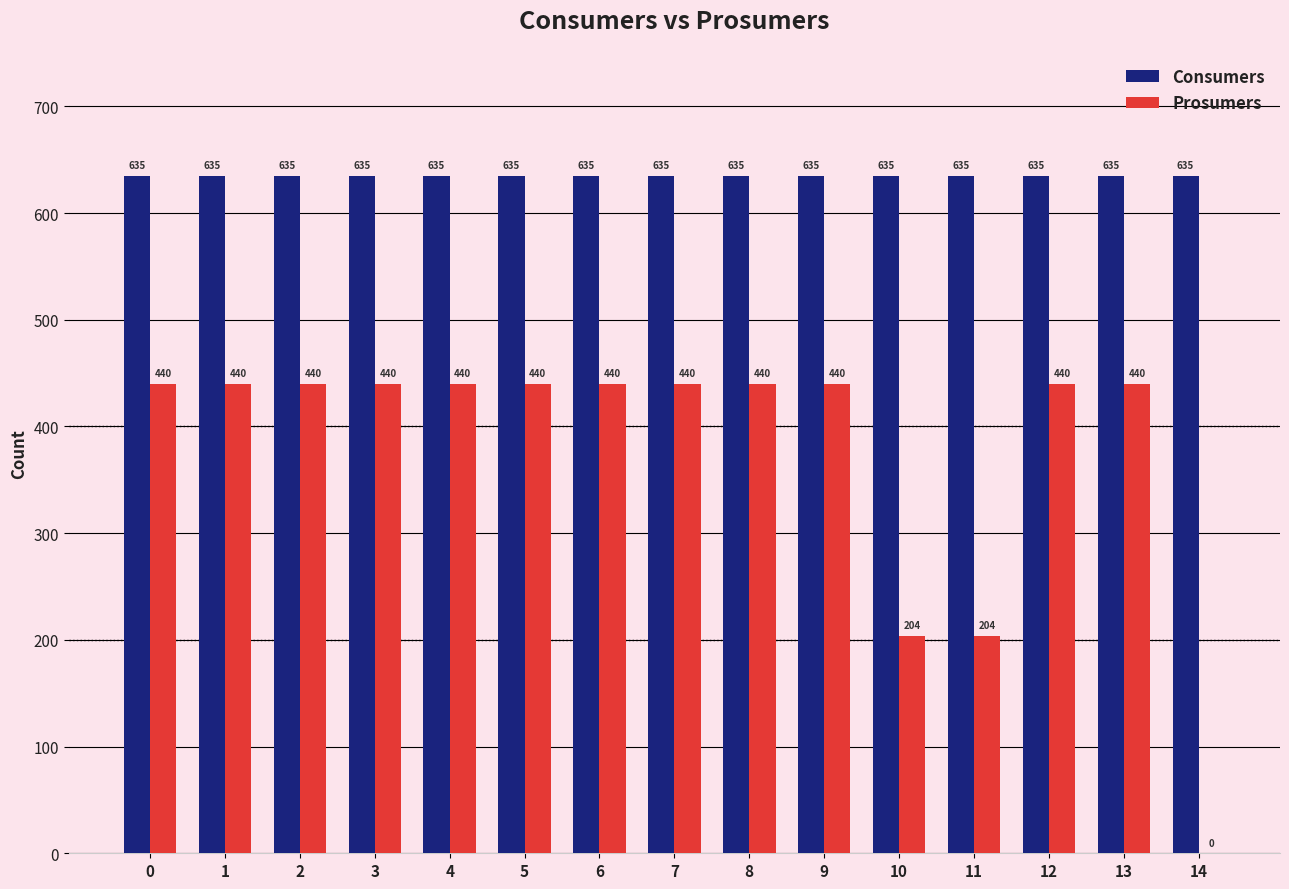

What is the sum of all Consumers values?

9525